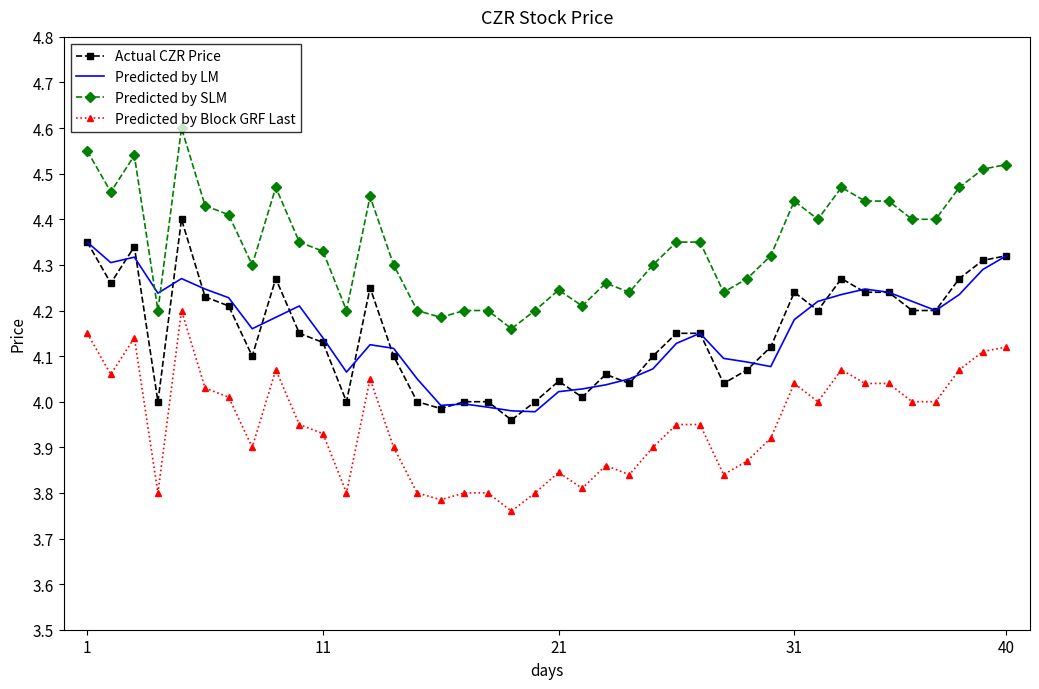

How many series are shown in this chart?

4